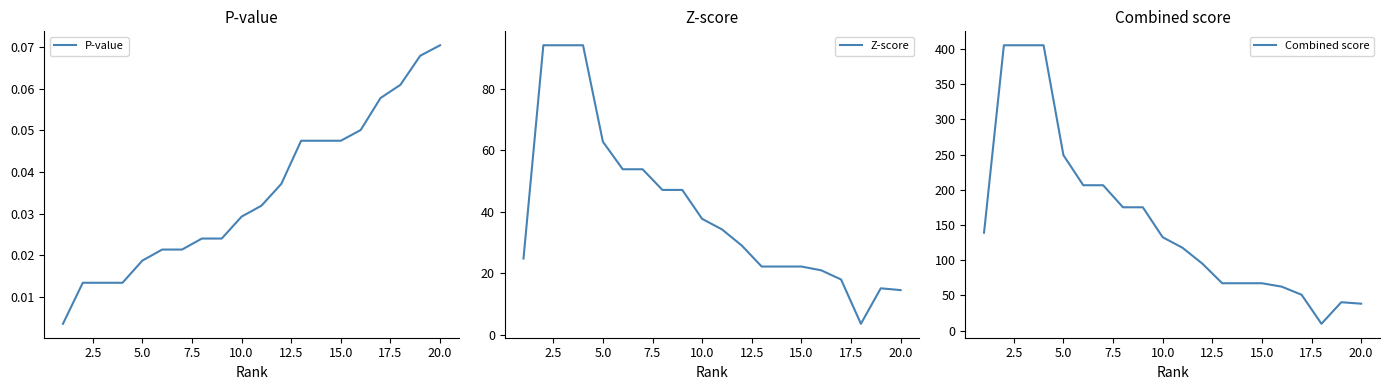

At which label does P-value reach its peak?

20.0